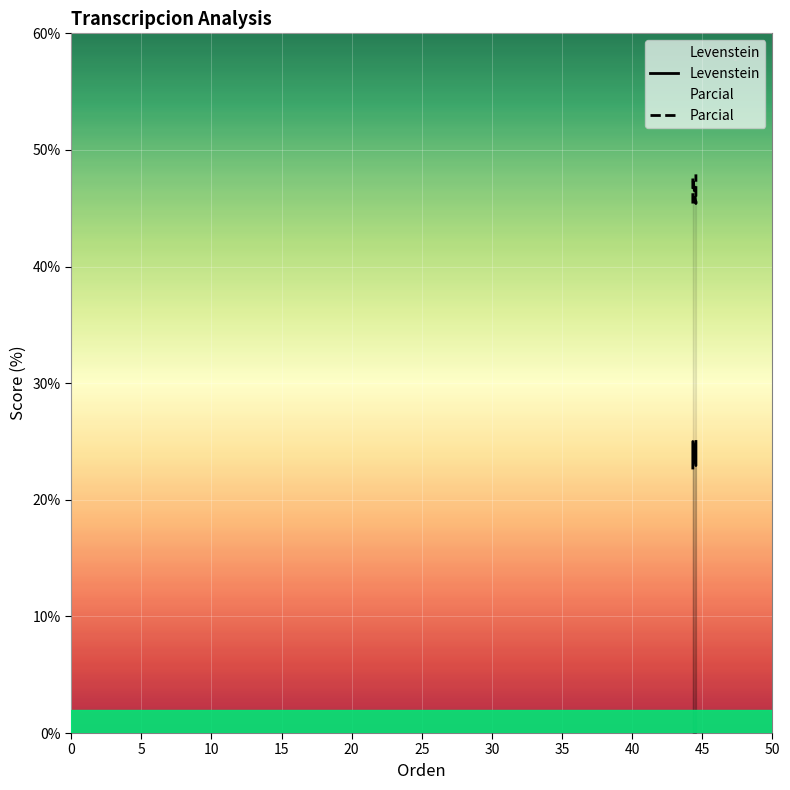

How many data points in Levenstein are less than 25?

2